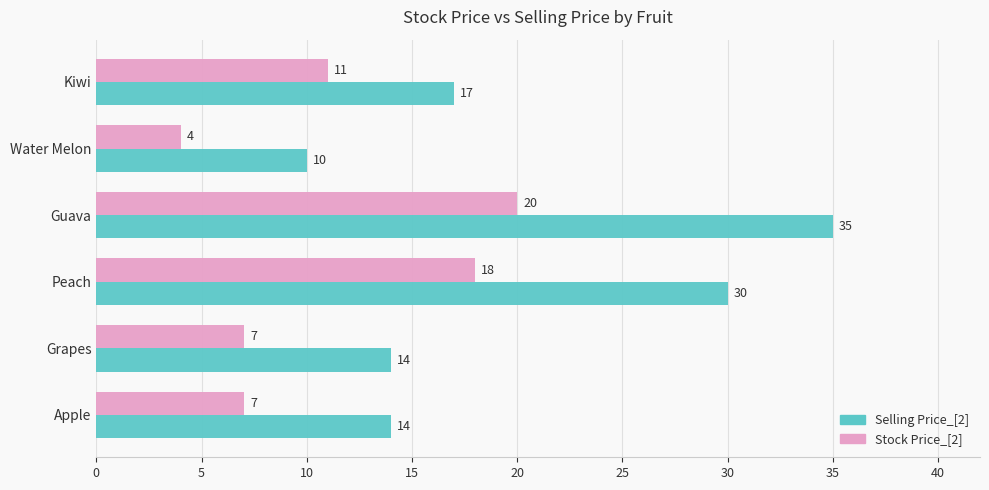

What is the sum of the Stock Price_[2] values at Peach and Water Melon?

22